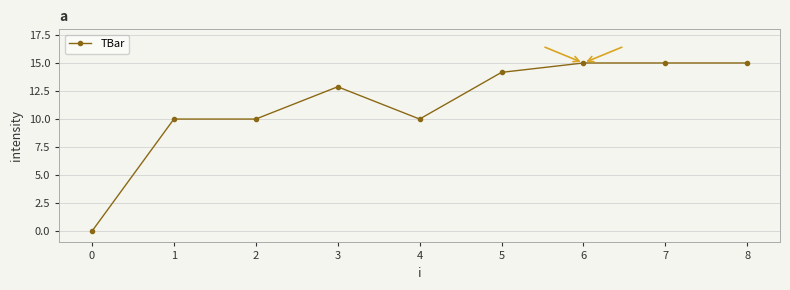

What is the difference between the second highest and minimum values?

15.0